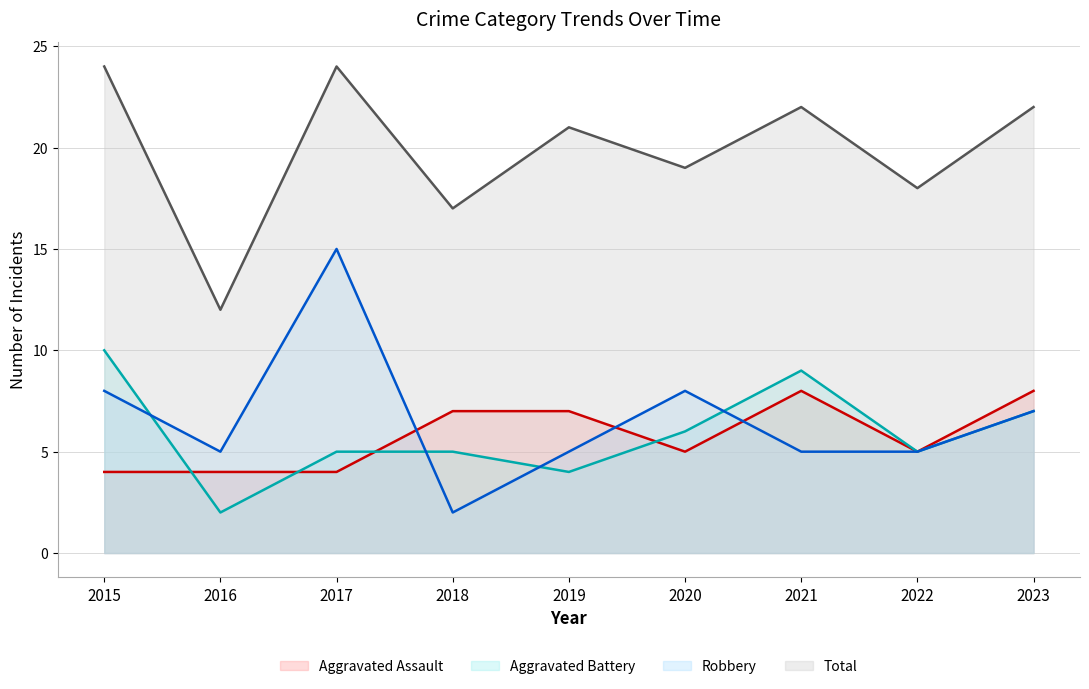

Is the value of Aggravated Battery line at 2018 greater than the value of Total line at 2020?

No